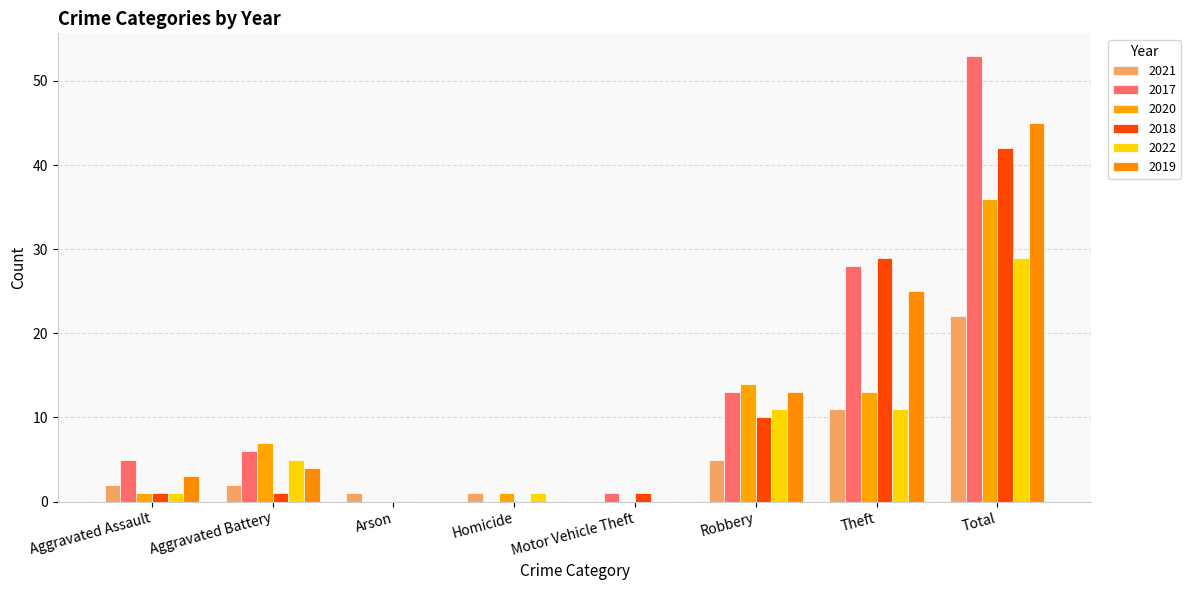

What is the maximum value shown in the chart?

53